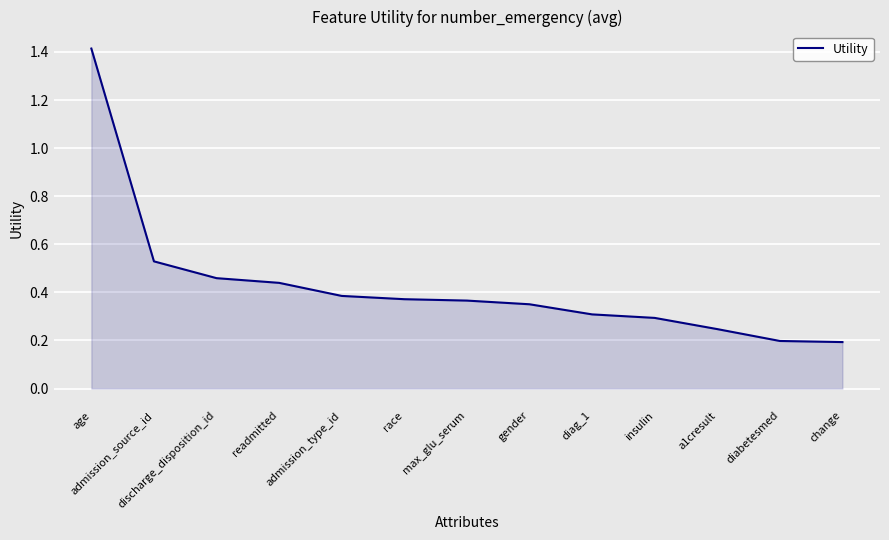

How many categories are shown in the chart?

13